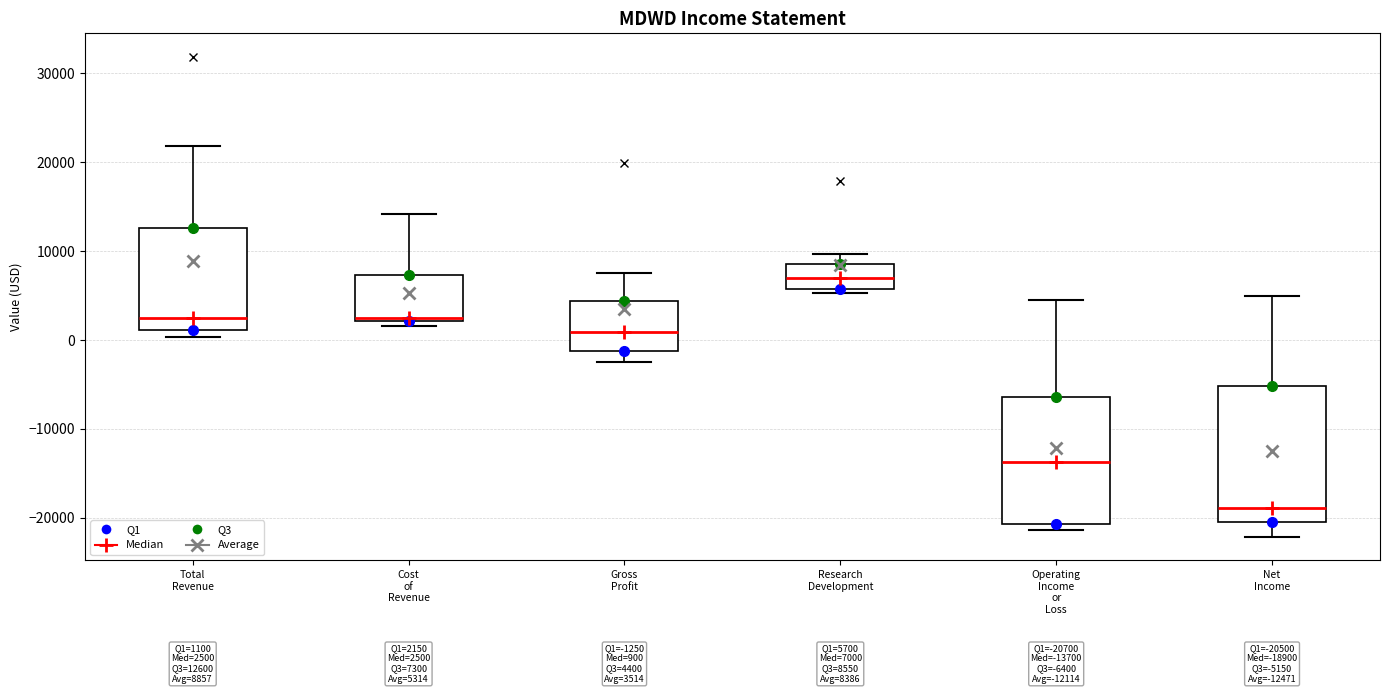

Which box's median line is the highest?

Research Development